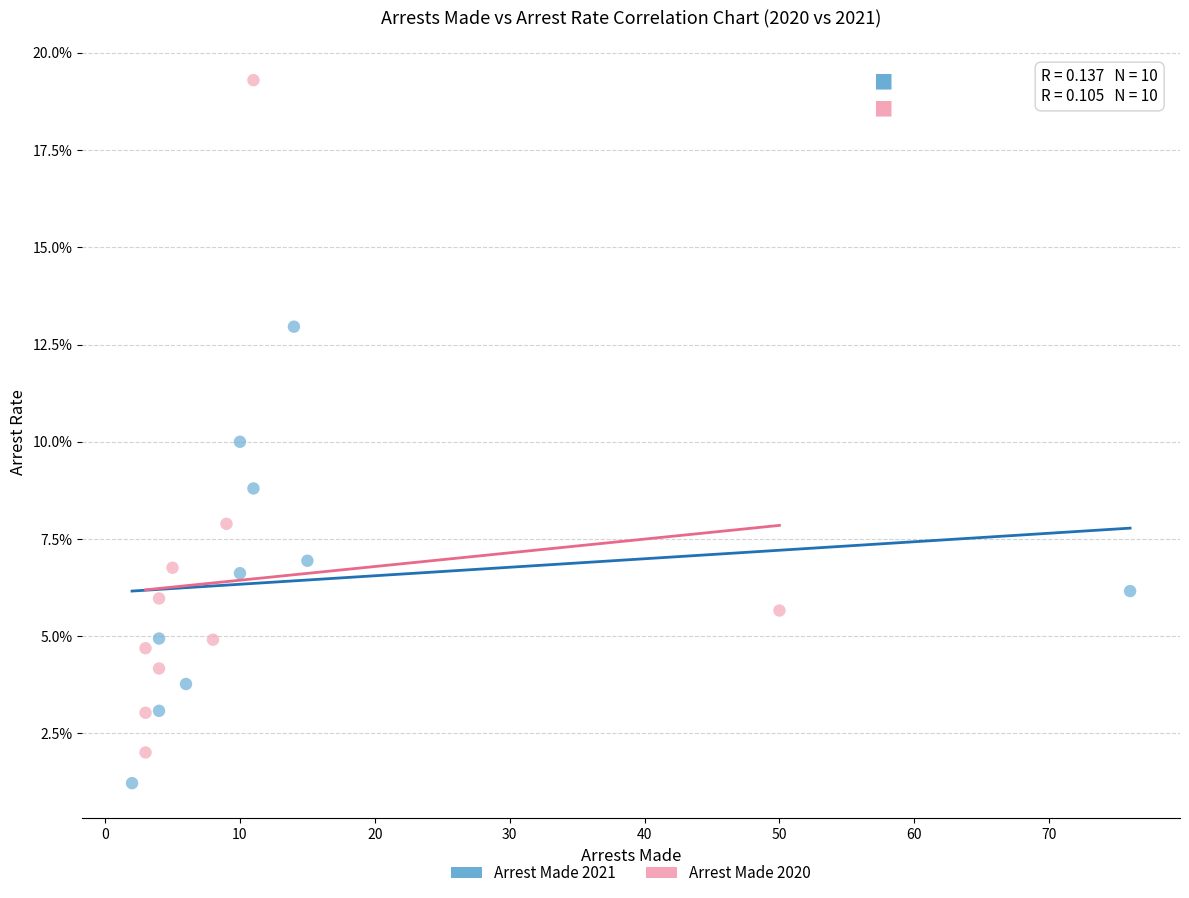

What are all the series names shown in the legend?

Arrest Made 2021, Arrest Made 2020